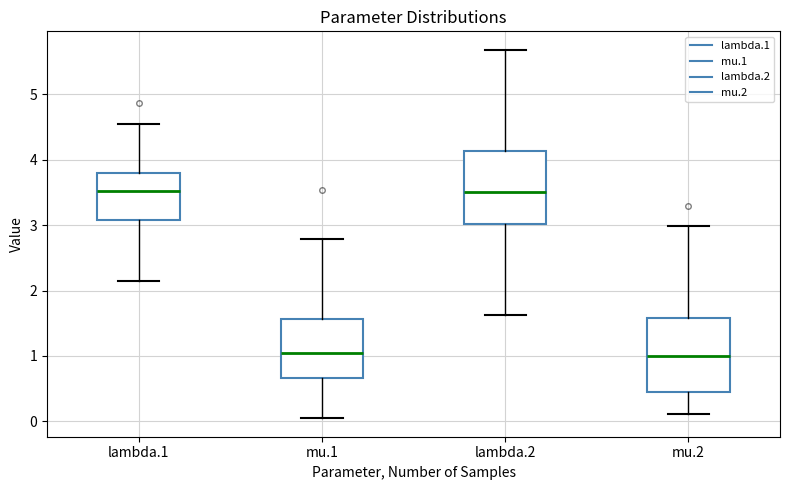

Where does the median line of the box for lambda.2 sit on the y-axis? The values are not printed on the chart, so give them approximately, as read against the axis.

3.5